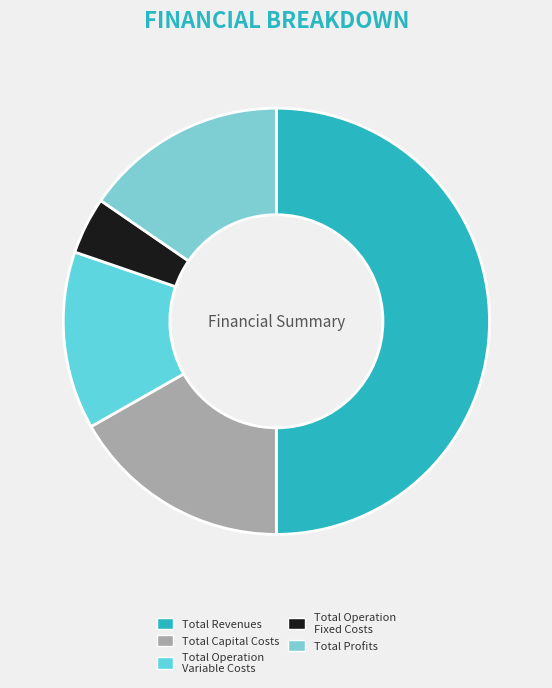

To the nearest percent, what portion does Total Revenues represent?

50%